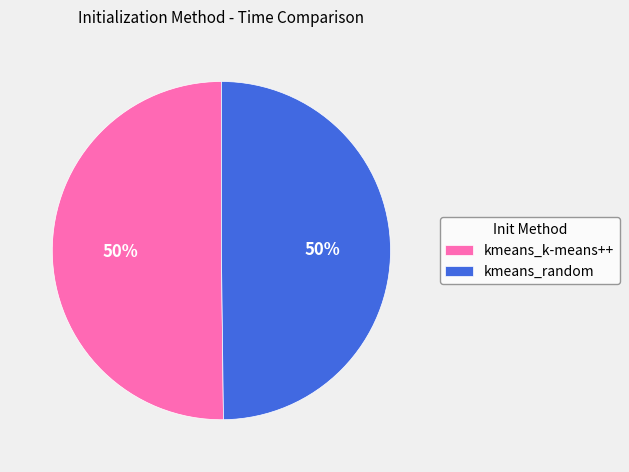

To the nearest percent, what is the average slice percentage?

50%